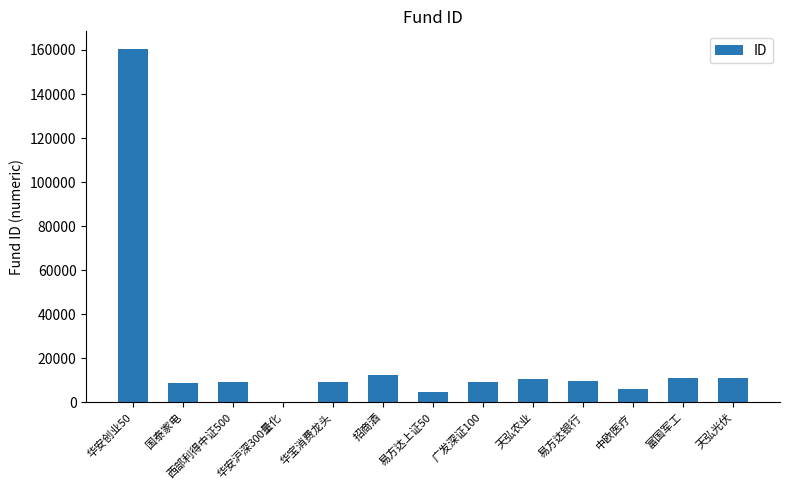

At which category does the chart reach its peak across all series?

华安创业50